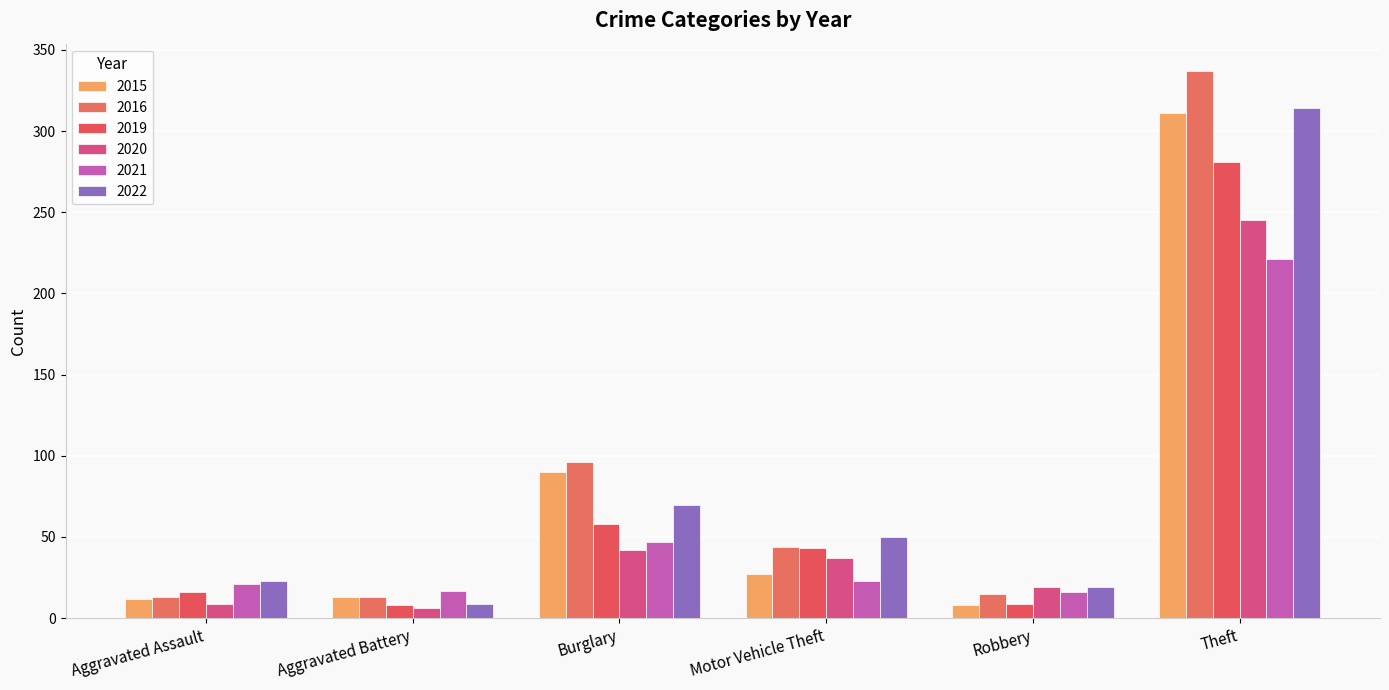

What is the value of the 2015 bar at the 5th from the left?

8